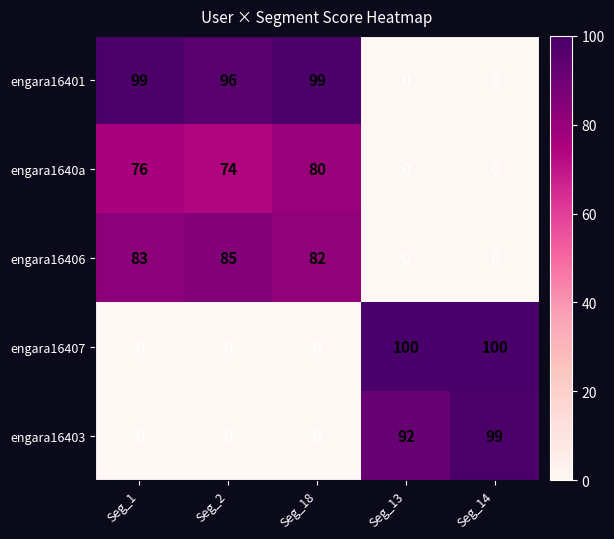

How many distinct data groups are displayed?

5